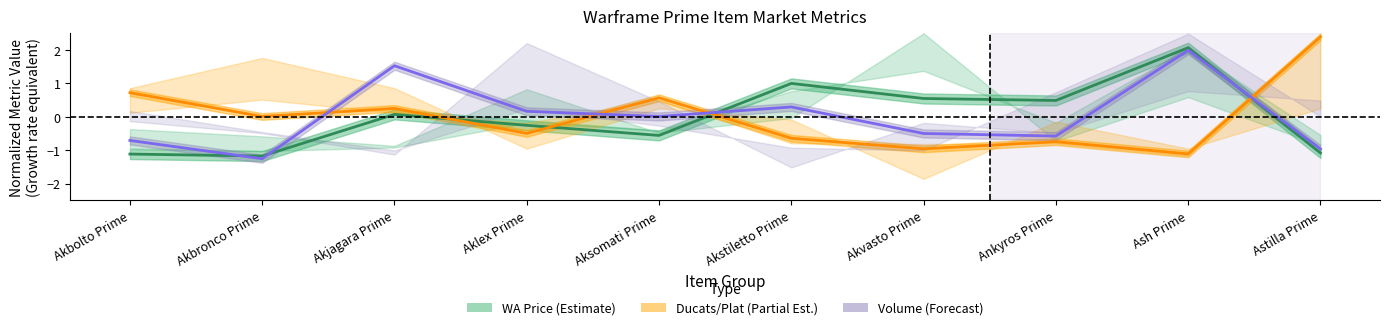

True or false: Ducats/Plat (Partial Est.) and WA Price (Estimate) intersect in this chart.

True